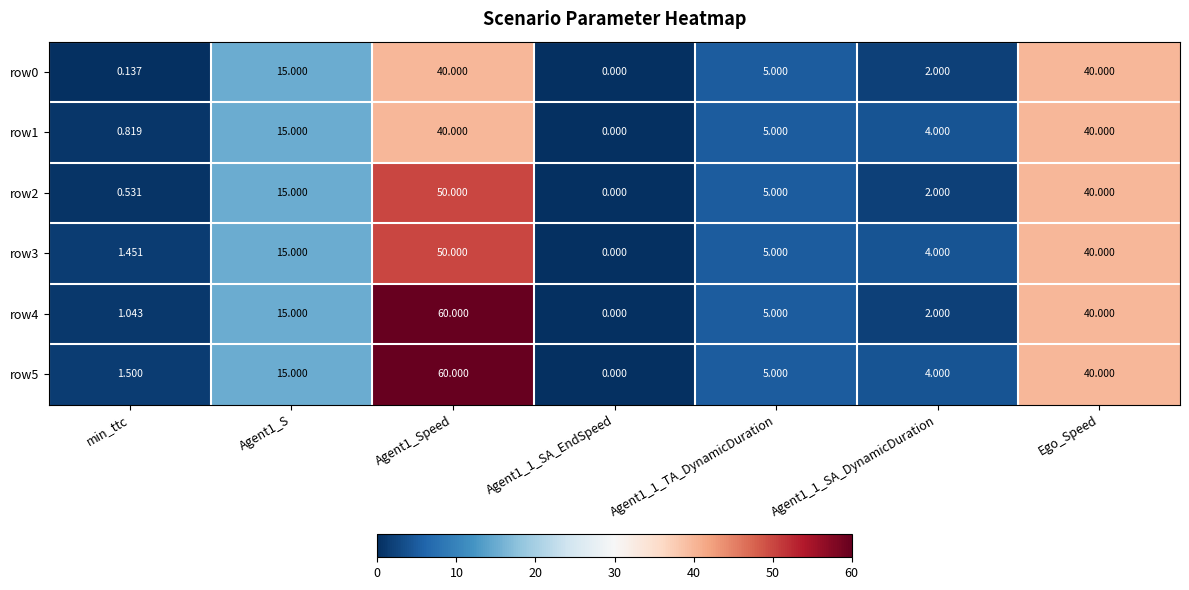

At which label is row4 closest to 30?

Ego_Speed